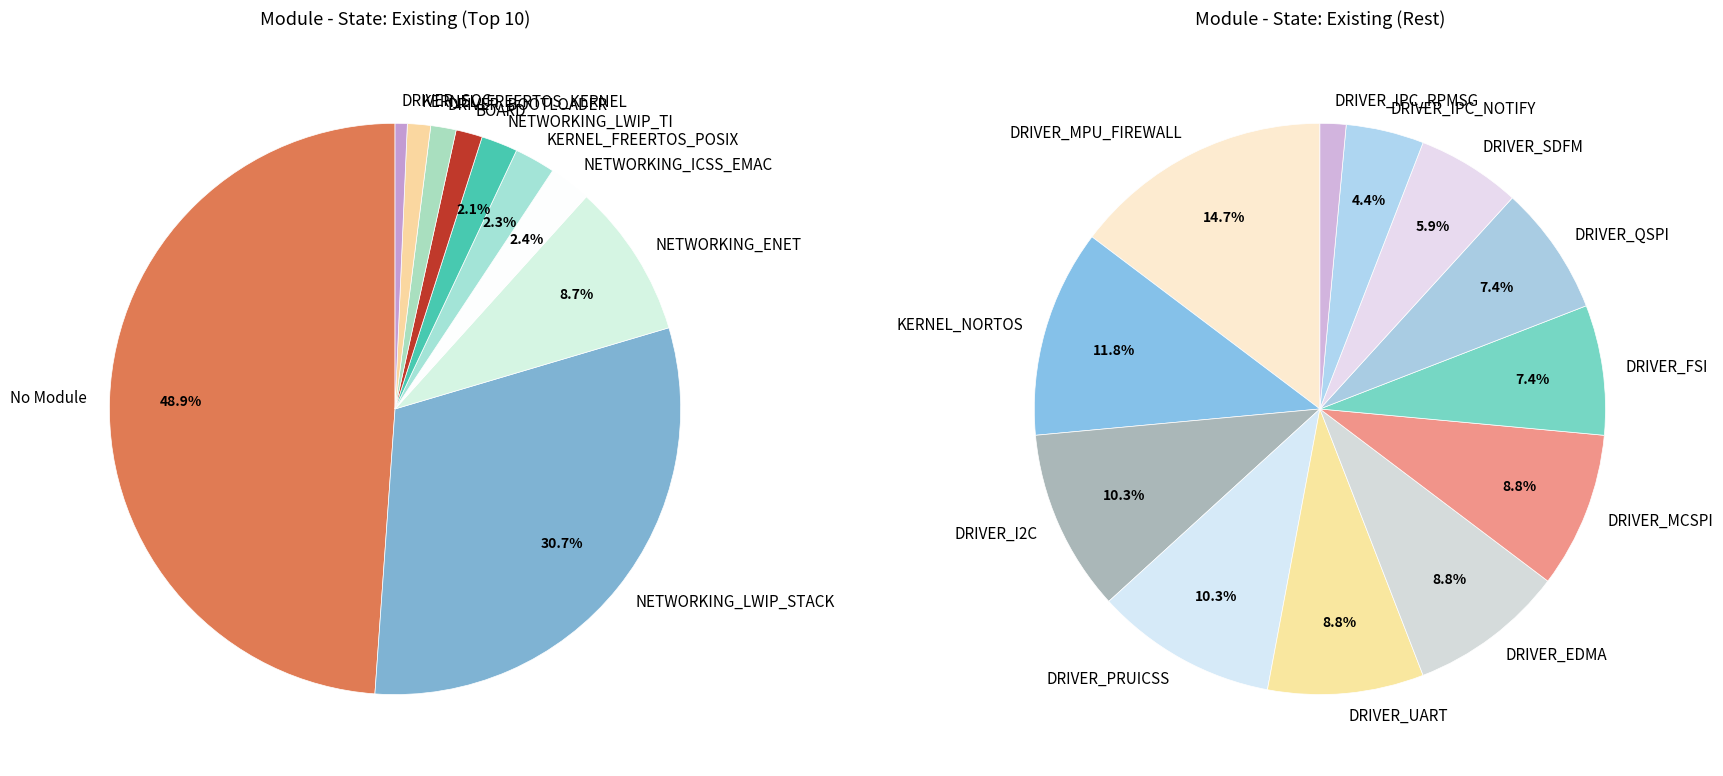

How many slices are in this pie chart?

22